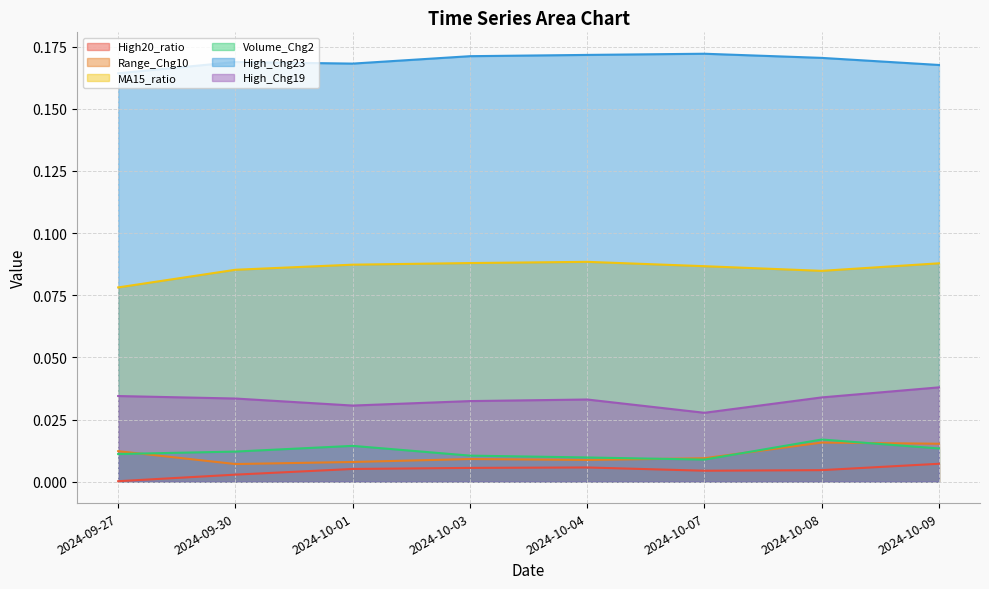

At how many categories does at least one series exceed 0?

8